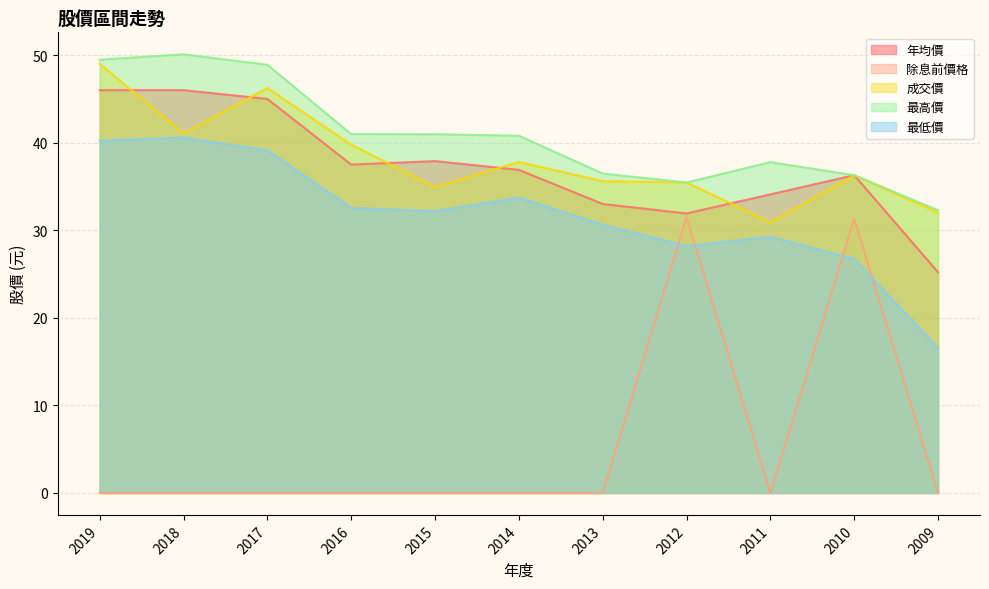

True or false: 成交價 and 最高價 intersect in this chart.

False